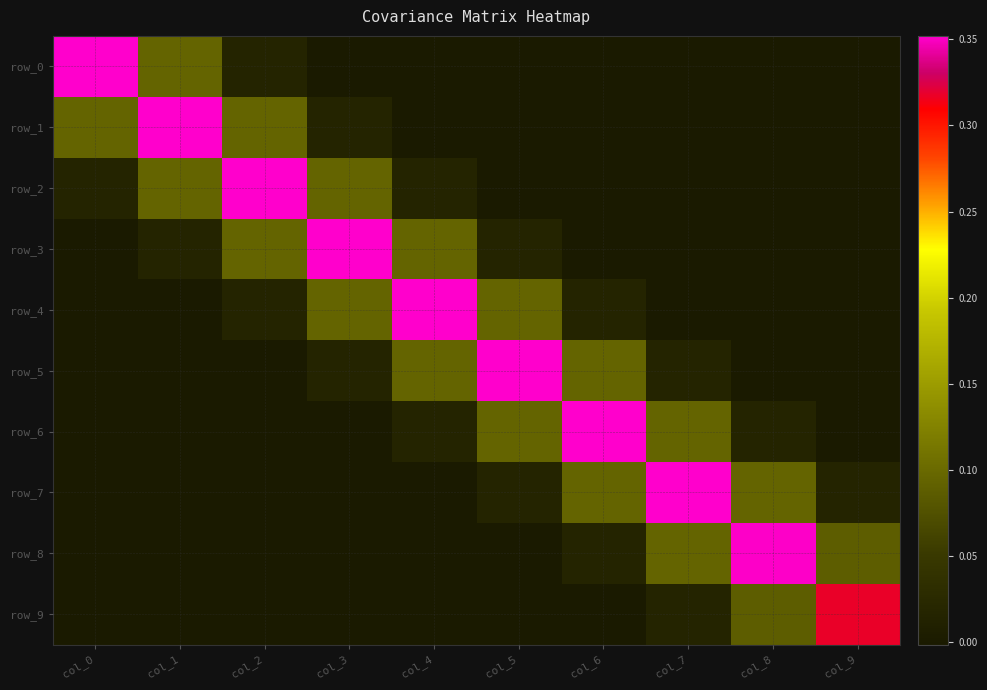

Reading right to left, extract all data points from this chart.

row_0: col_9=0.0	col_8=0.0	col_7=0.0	col_6=-0.0	col_5=-0.0	col_4=-0.0	col_3=-0.0	col_2=0.0	col_1=0.1	col_0=0.4
row_1: col_9=0.0	col_8=0.0	col_7=-0.0	col_6=-0.0	col_5=-0.0	col_4=-0.0	col_3=0.0	col_2=0.1	col_1=0.4	col_0=0.1
row_2: col_9=-0.0	col_8=-0.0	col_7=-0.0	col_6=-0.0	col_5=-0.0	col_4=0.0	col_3=0.1	col_2=0.4	col_1=0.1	col_0=0.0
row_3: col_9=-0.0	col_8=-0.0	col_7=-0.0	col_6=-0.0	col_5=0.0	col_4=0.1	col_3=0.4	col_2=0.1	col_1=0.0	col_0=-0.0
row_4: col_9=-0.0	col_8=-0.0	col_7=-0.0	col_6=0.0	col_5=0.1	col_4=0.4	col_3=0.1	col_2=0.0	col_1=-0.0	col_0=-0.0
row_5: col_9=-0.0	col_8=-0.0	col_7=0.0	col_6=0.1	col_5=0.4	col_4=0.1	col_3=0.0	col_2=-0.0	col_1=-0.0	col_0=-0.0
row_6: col_9=-0.0	col_8=0.0	col_7=0.1	col_6=0.4	col_5=0.1	col_4=0.0	col_3=-0.0	col_2=-0.0	col_1=-0.0	col_0=-0.0
row_7: col_9=0.0	col_8=0.1	col_7=0.4	col_6=0.1	col_5=0.0	col_4=-0.0	col_3=-0.0	col_2=-0.0	col_1=-0.0	col_0=0.0
row_8: col_9=0.1	col_8=0.4	col_7=0.1	col_6=0.0	col_5=-0.0	col_4=-0.0	col_3=-0.0	col_2=-0.0	col_1=0.0	col_0=0.0
row_9: col_9=0.3	col_8=0.1	col_7=0.0	col_6=-0.0	col_5=-0.0	col_4=-0.0	col_3=-0.0	col_2=-0.0	col_1=0.0	col_0=0.0